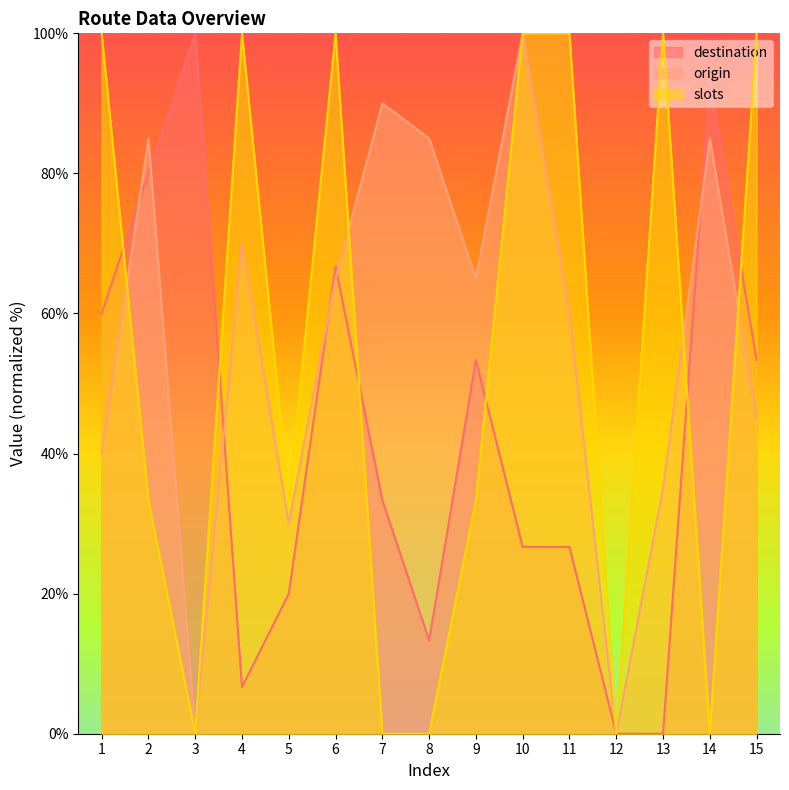

How many values in destination are above zero?

13